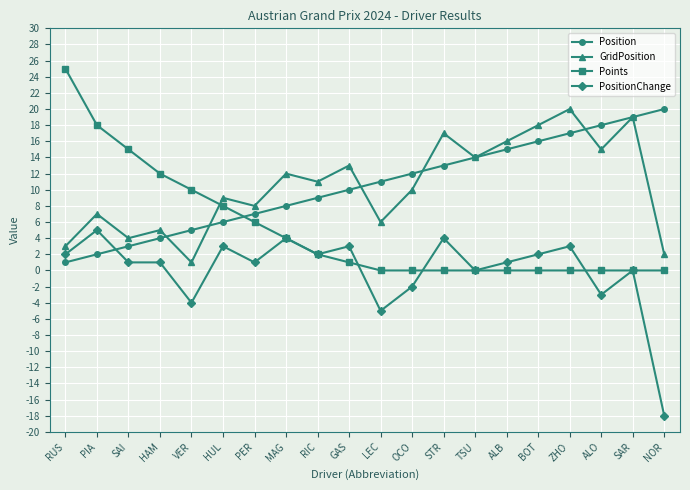

At which category is the sum across all series the highest?

ZHO